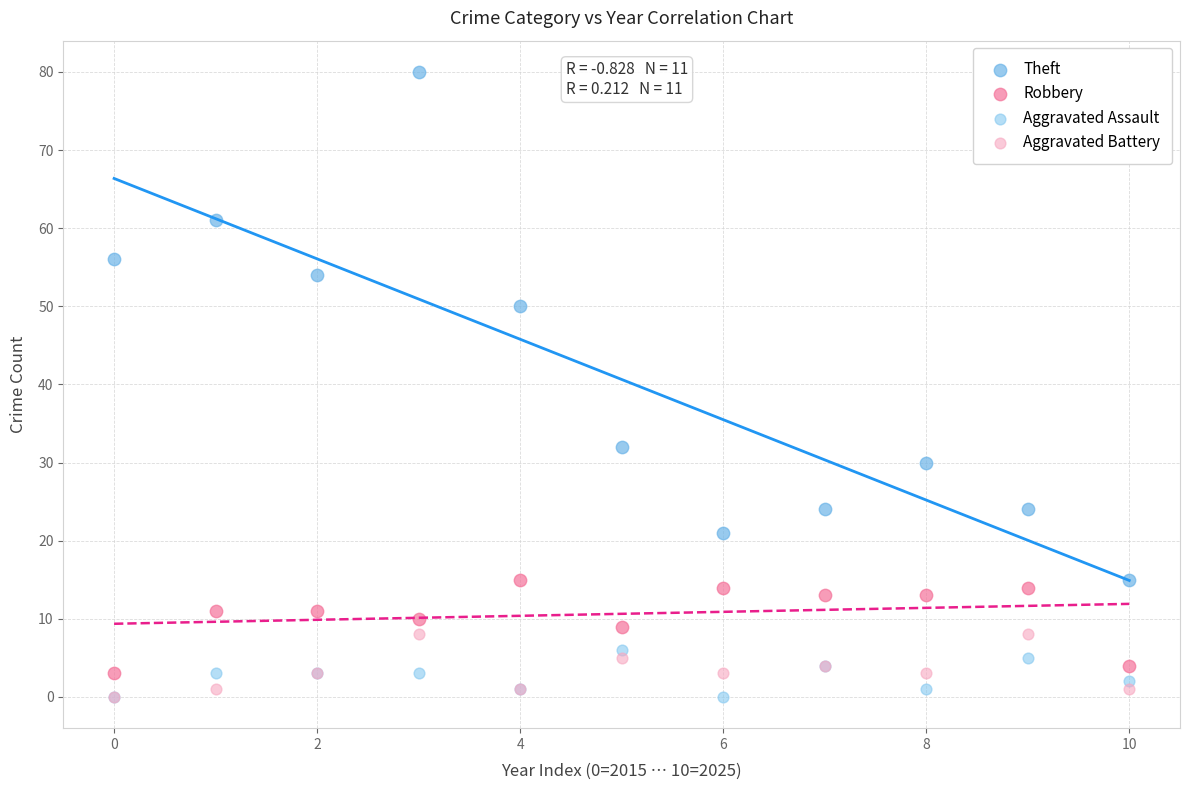

In the Theft series, what Y value is closest to 47?

50